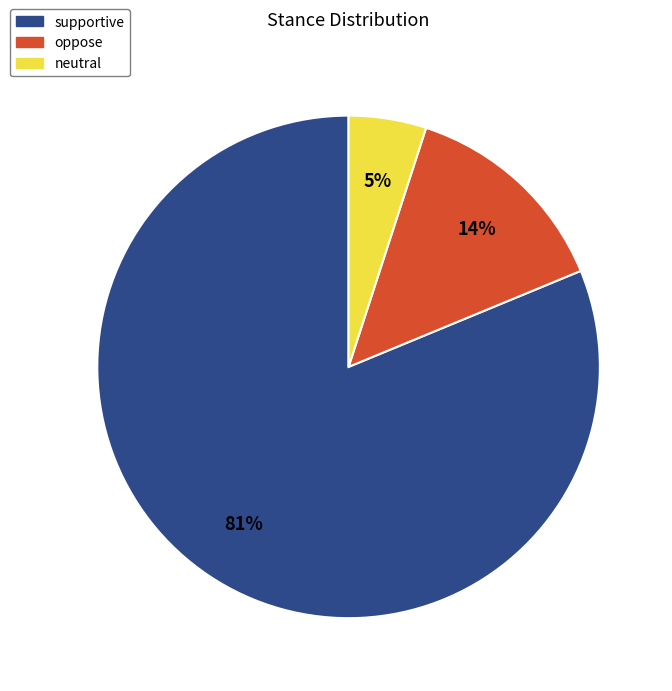

Is it true that oppose is 19% of the pie?

False